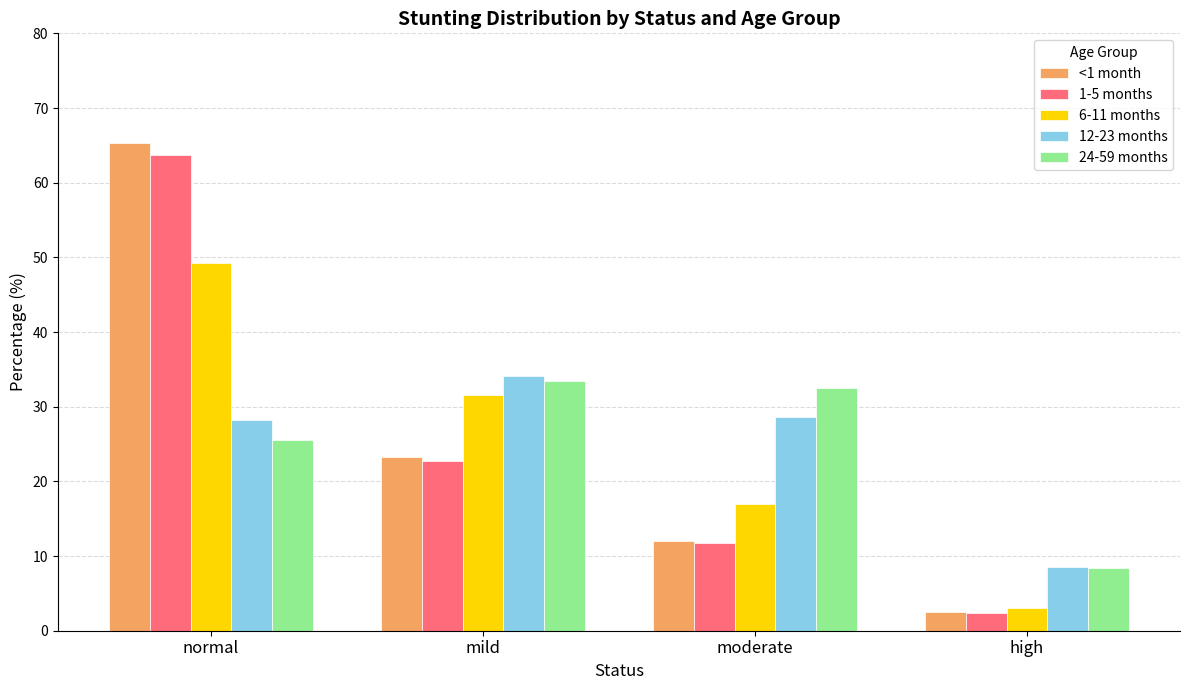

Reading right to left, list all the values displayed in this chart.

<1 month: high=2.5	moderate=12.1	mild=23.2	normal=65.3
1-5 months: high=2.4	moderate=11.8	mild=22.7	normal=63.8
6-11 months: high=3.1	moderate=17.0	mild=31.5	normal=49.3
12-23 months: high=8.5	moderate=28.6	mild=34.1	normal=28.2
24-59 months: high=8.4	moderate=32.5	mild=33.4	normal=25.5